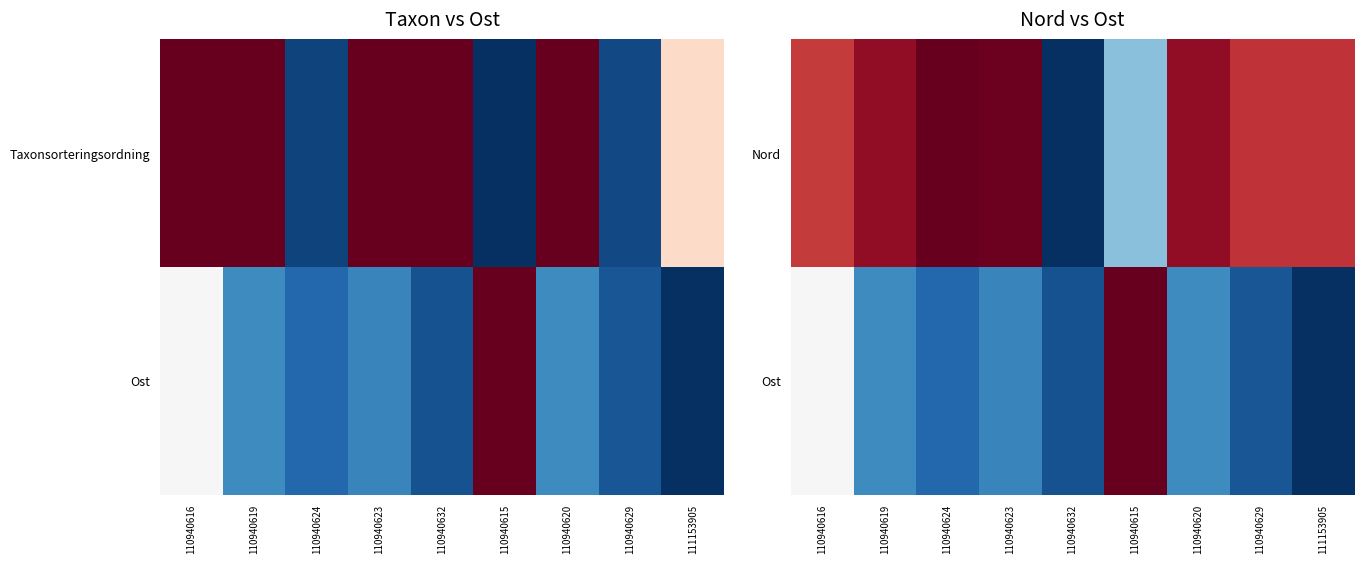

Rank the series at 110940619 from lowest to highest value.

Ost, Nord